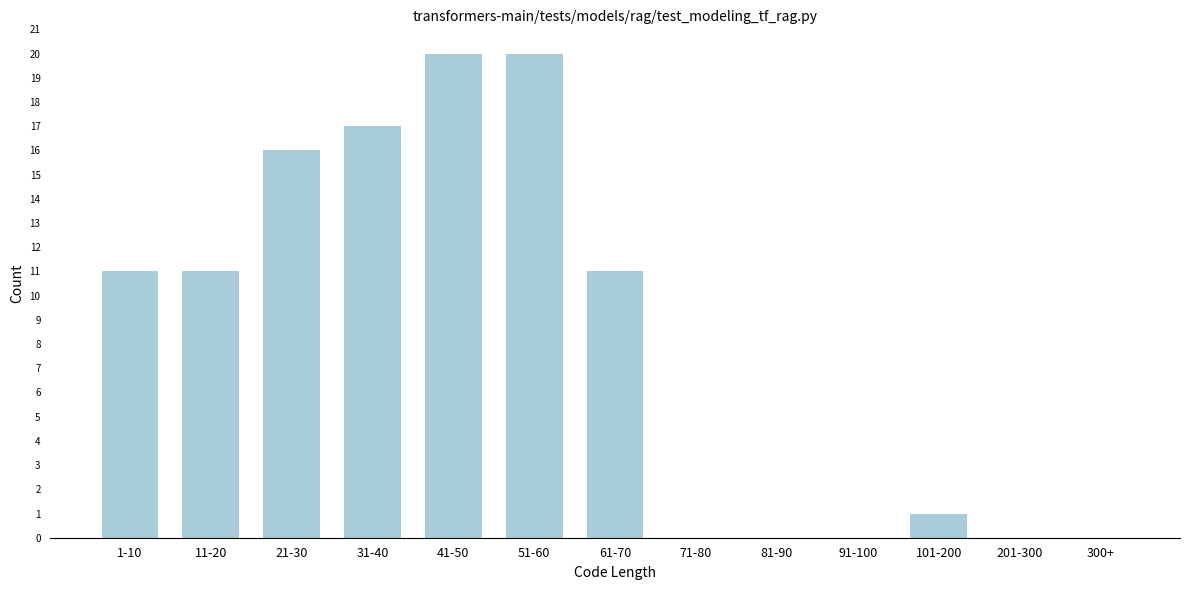

Reading left to right, what are all the values shown in this chart?

1-10=11	11-20=11	21-30=16	31-40=17	41-50=20	51-60=20	61-70=11	71-80=0	81-90=0	91-100=0	101-200=1	201-300=0	300+=0